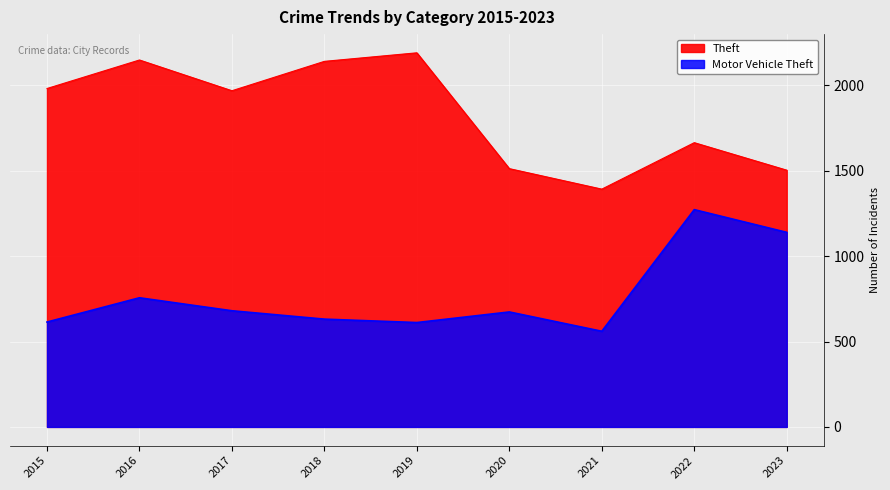

True or false: Theft has a value of 873 at 2022.

False